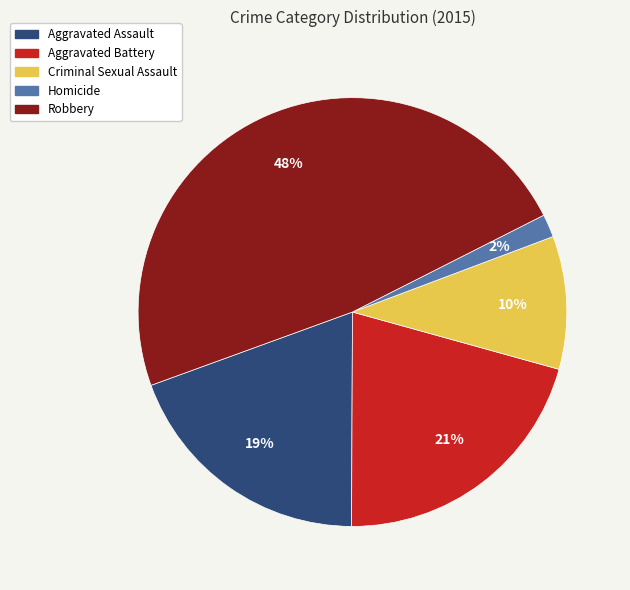

To the nearest percent, what is the average slice percentage?

20%